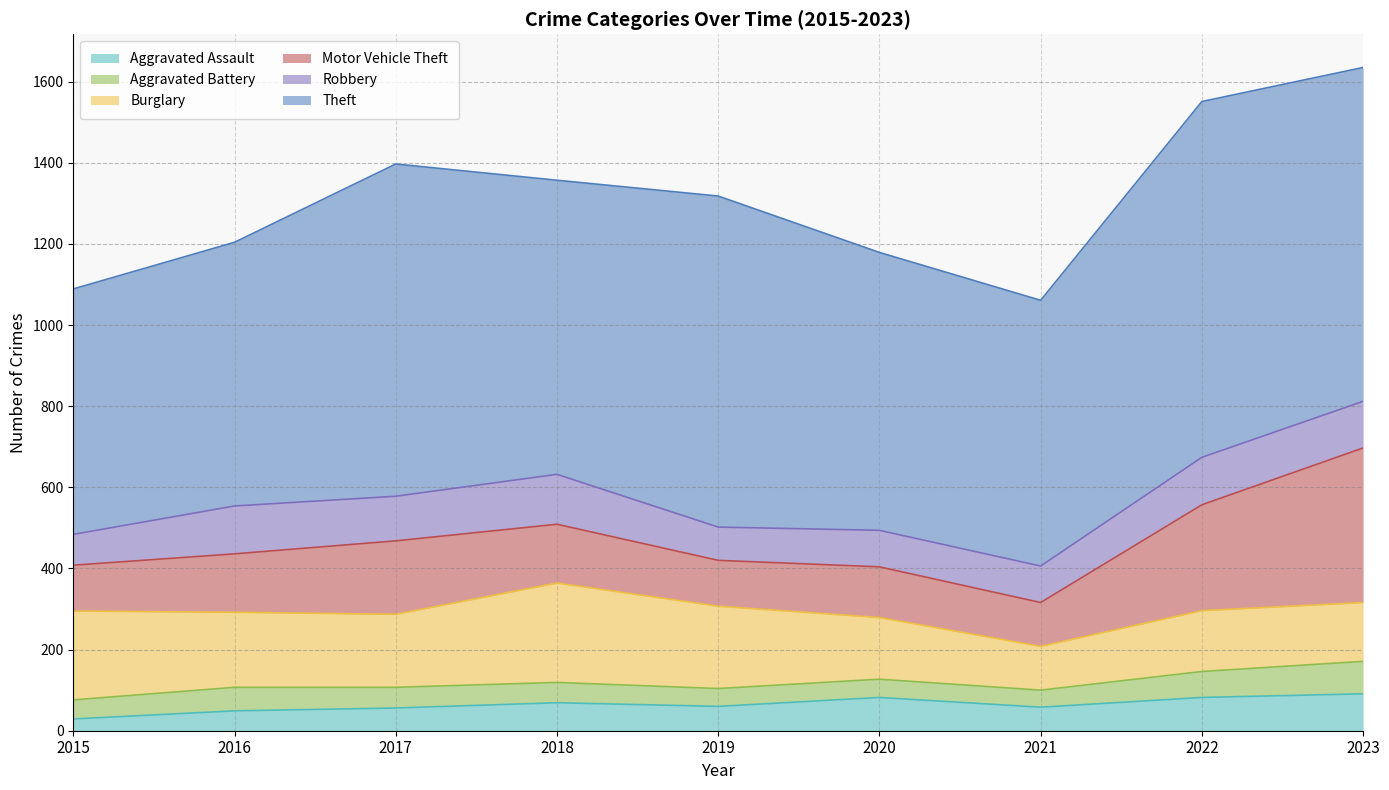

Which label corresponds to the largest value in the chart?

2022